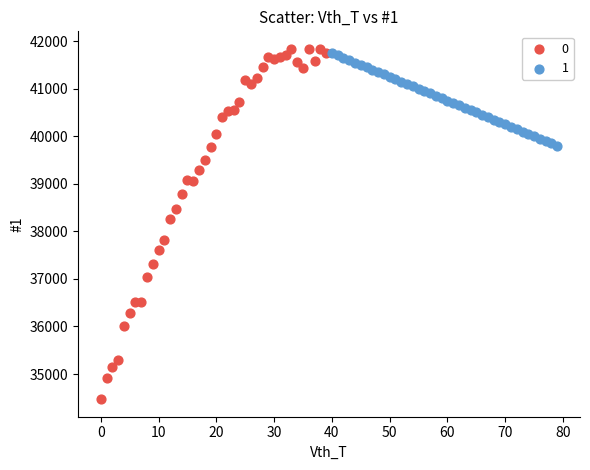

Which series contains the highest Y value?

0